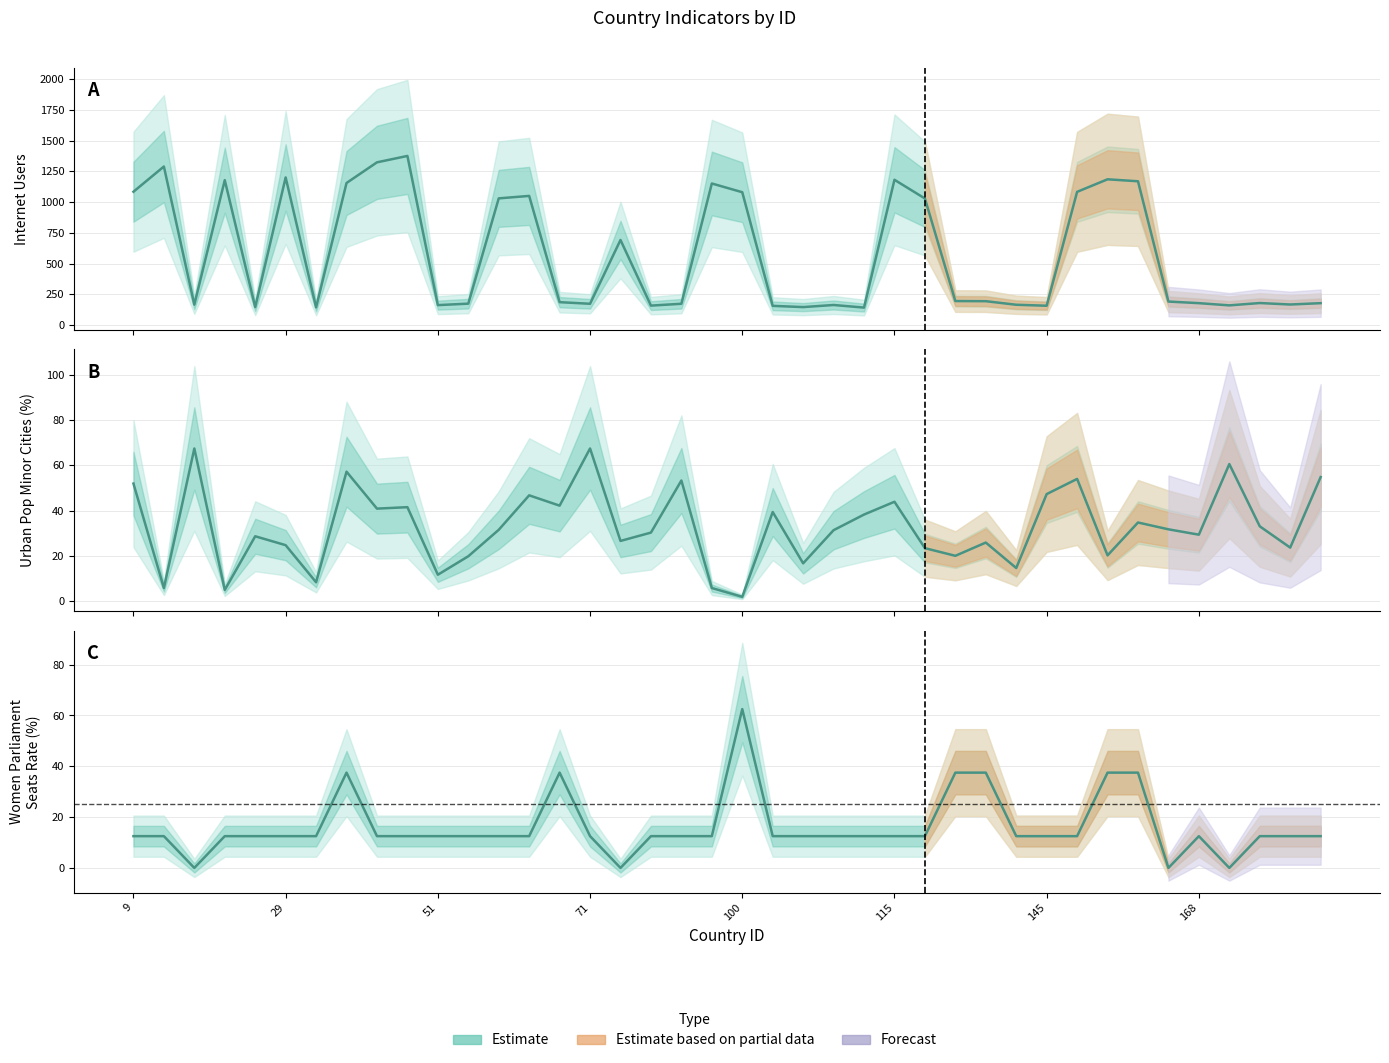

Reading left to right, what are all the values shown in this chart?

internet_users: 1084.0	1289.0	166.0	1178.0	146.0	1200.0	144.0	1155.0	1323.0	1375.0	162.0	174.0	1030.0	1050.0	186.0	173.0	691.7	158.0	173.0	1151.0	1080.0	156.0	146.0	163.0	142.0	1181.0	1029.0	195.0	194.0	165.0	157.0	1083.0	1185.0	1169.0	191.0	178.0	160.0	179.0	167.0	178.0
urban_pop_minor_cities: 51.9	5.8	67.4	4.9	28.6	24.7	8.3	57.2	40.9	41.5	11.7	19.8	31.5	46.7	42.2	67.4	26.6	30.3	53.3	5.8	1.9	39.4	16.7	31.3	38.2	43.9	23.4	20.0	25.9	14.6	47.3	54.0	20.2	34.7	31.7	29.3	60.5	33.0	23.6	54.8
women_parliament_seats_rate: 12.5	12.5	0.0	12.5	12.5	12.5	12.5	37.5	12.5	12.5	12.5	12.5	12.5	12.5	37.5	12.5	0.0	12.5	12.5	12.5	62.5	12.5	12.5	12.5	12.5	12.5	12.5	37.5	37.5	12.5	12.5	12.5	37.5	37.5	0.0	12.5	0.0	12.5	12.5	12.5